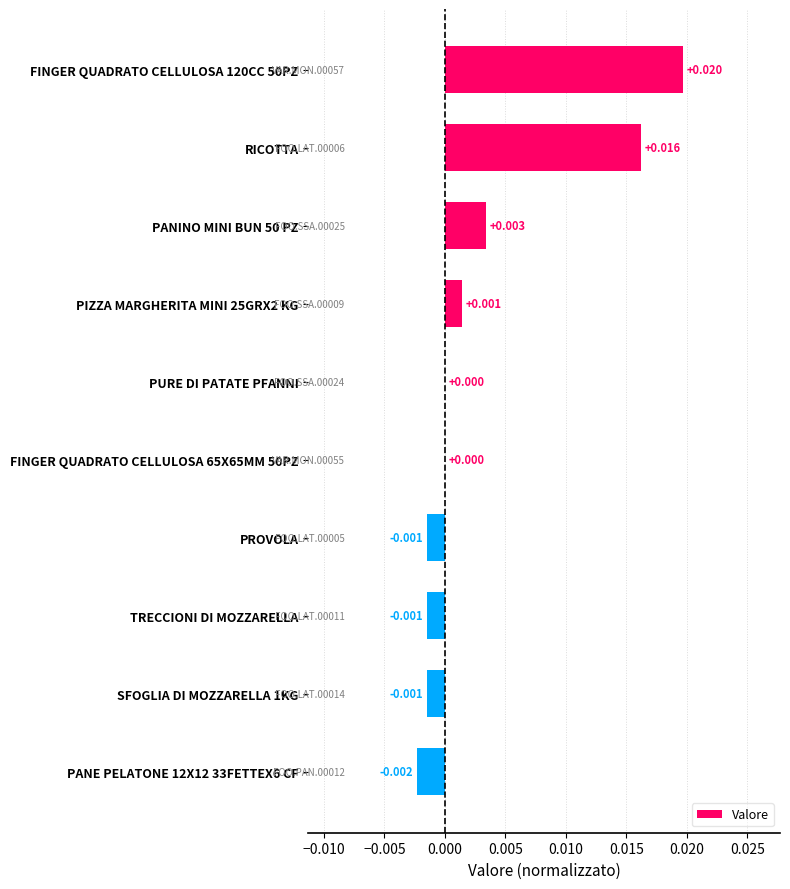

Are the bars horizontal?

Yes